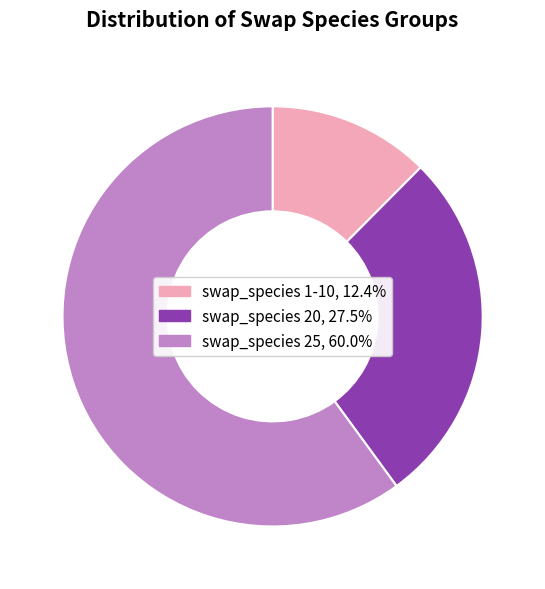

What is the majority slice?

swap_species 25